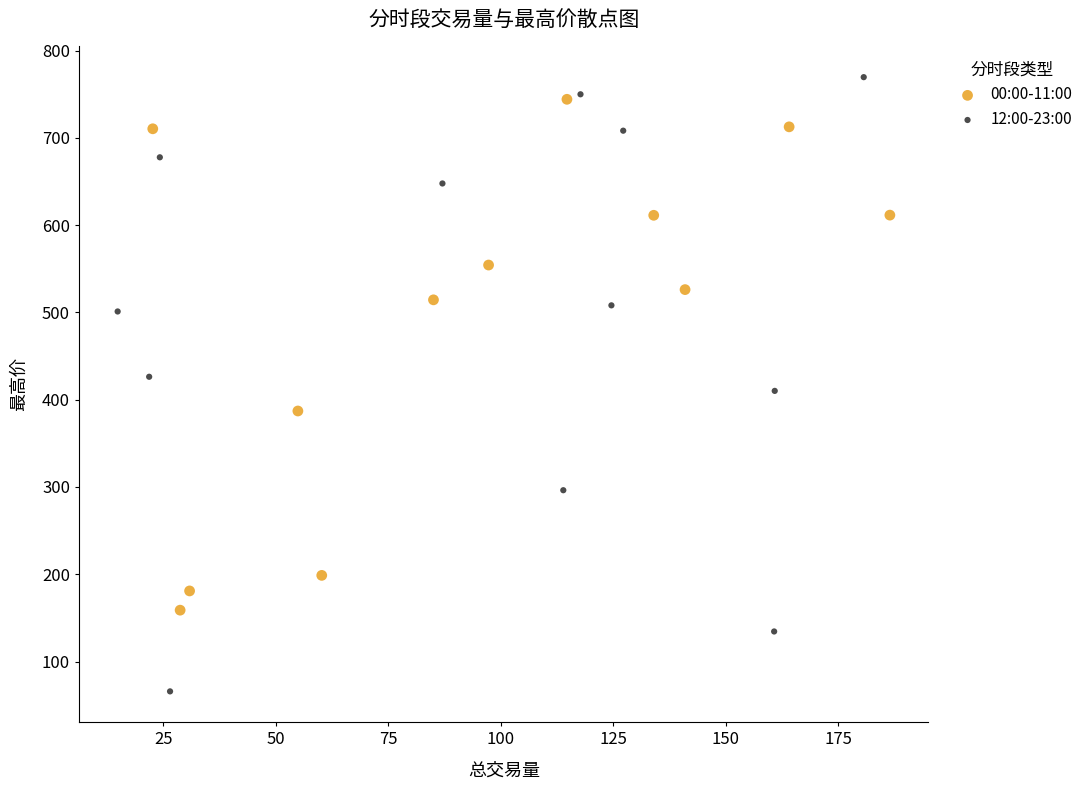

Which series contains the lowest Y value?

12:00-23:00